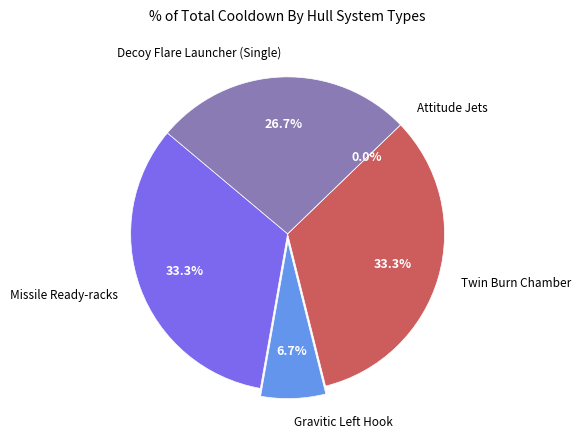

Is it true that Missile Ready-racks is 33% of the pie?

True